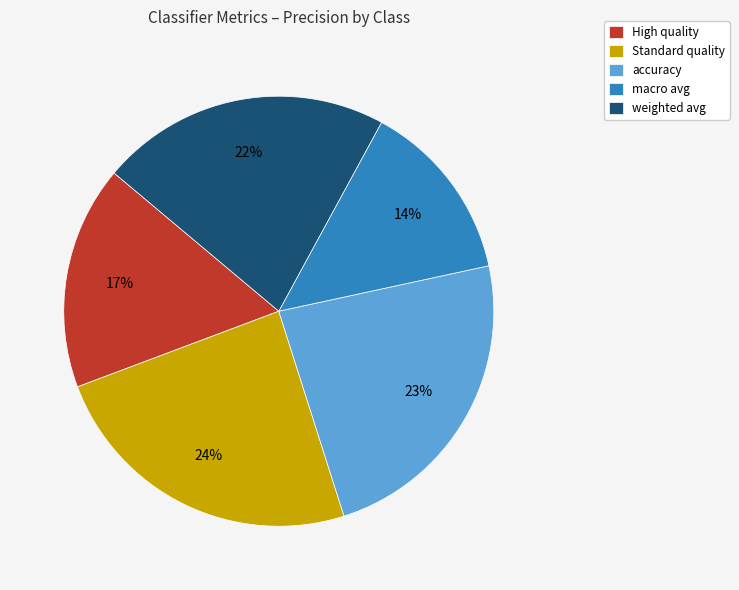

To the nearest percent, what is the difference between the High quality and macro avg slice percentages?

3%